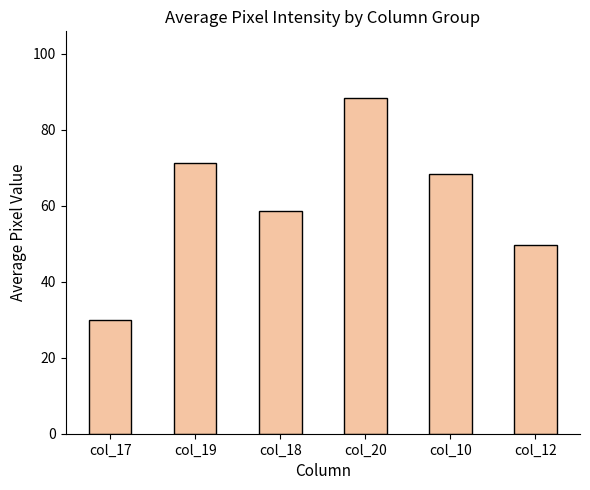

Are the bars grouped side by side (vs. stacked)?

No